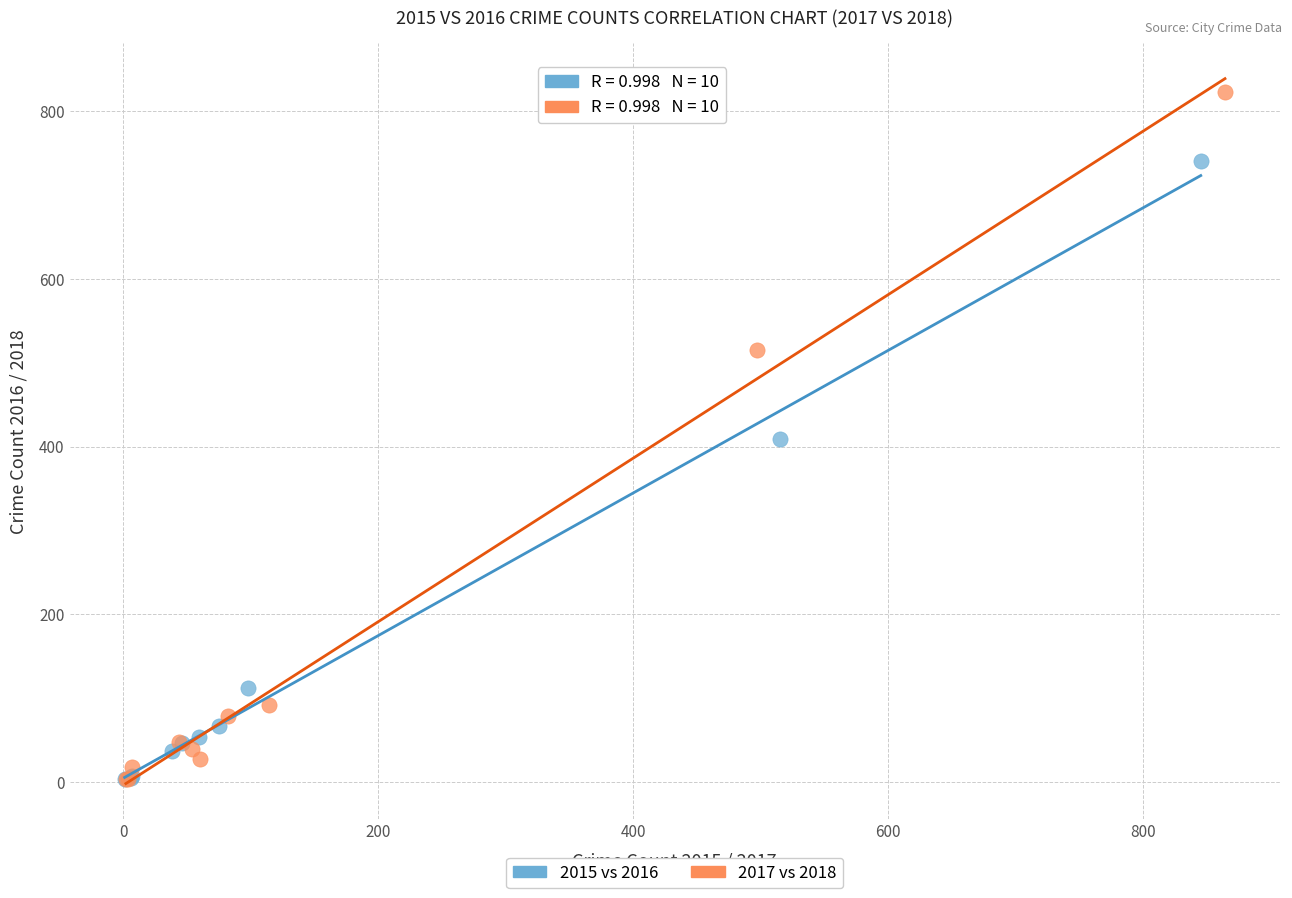

Which series contains the highest Y value?

2017 vs 2018